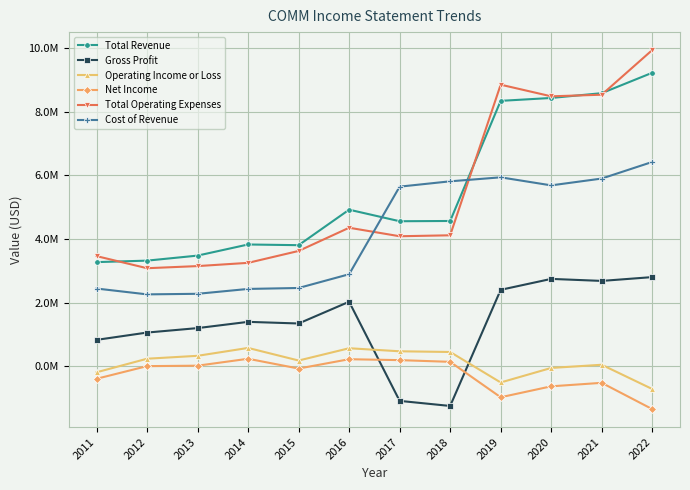

In Cost of Revenue, how many points are higher than both neighbors (excluding endpoints)?

1